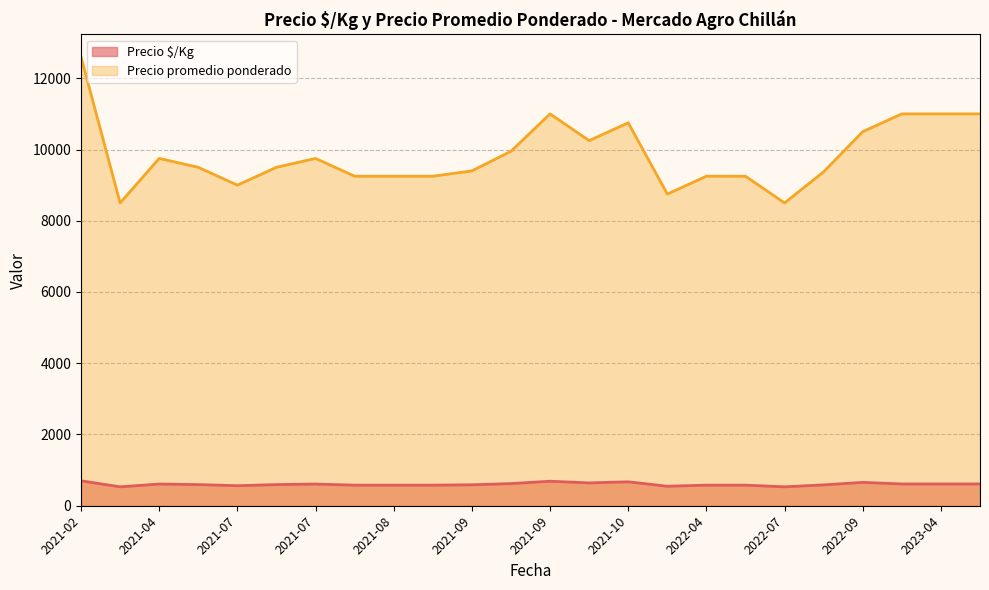

At which category is the sum across all series the highest?

2021-02